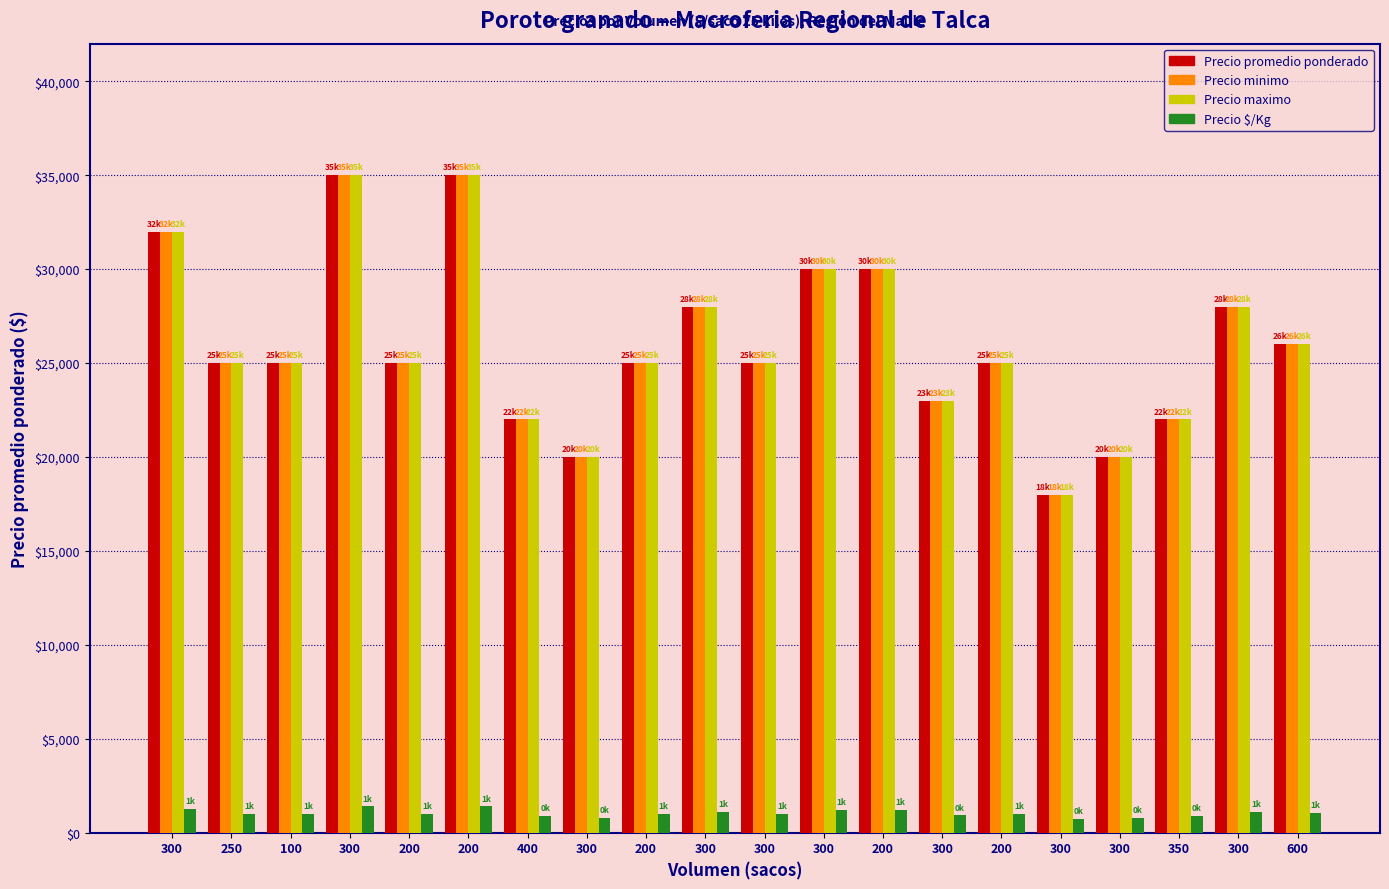

What are all the series names shown in the legend?

Precio promedio ponderado, Precio minimo, Precio maximo, Precio $/Kg